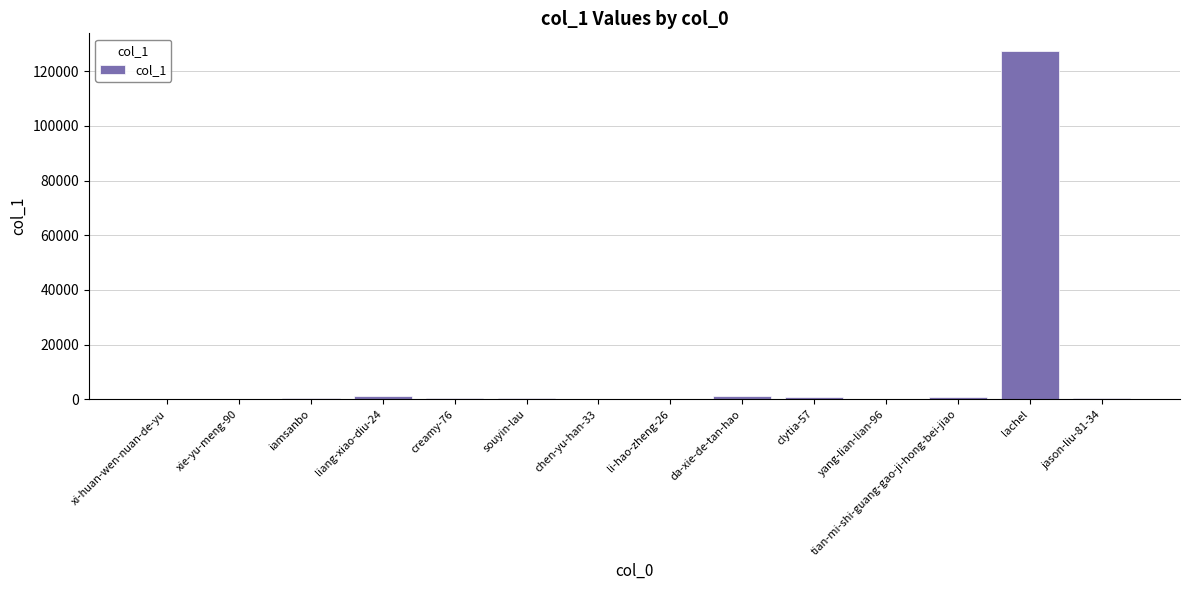

What is the sum of all values?

133455